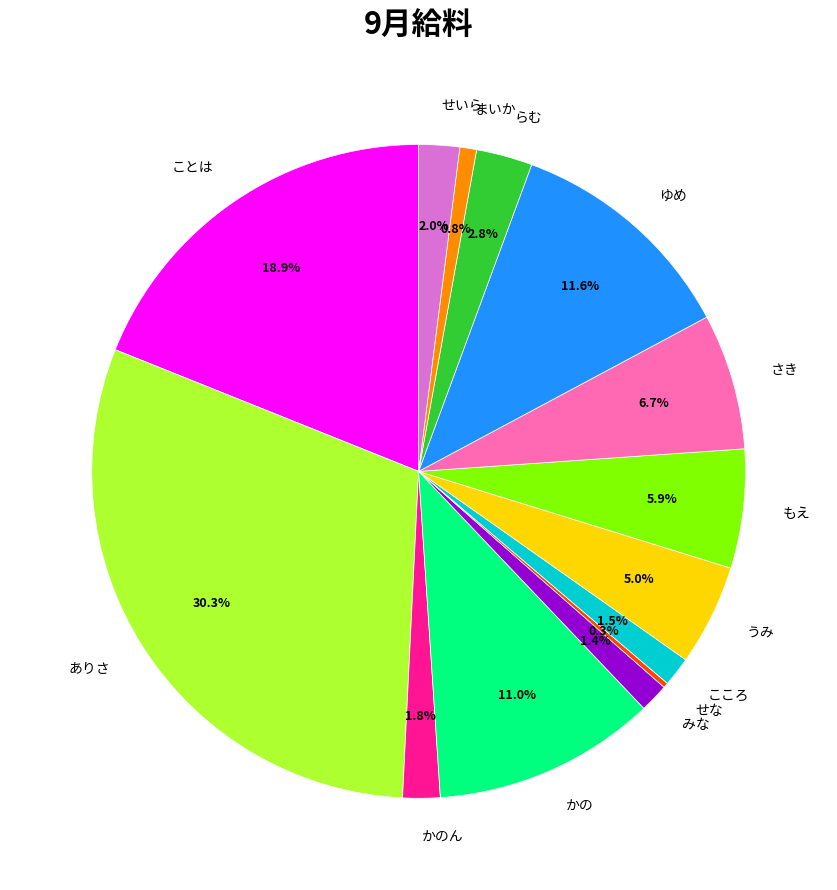

What portion of the pie excludes もえ?

94.1%